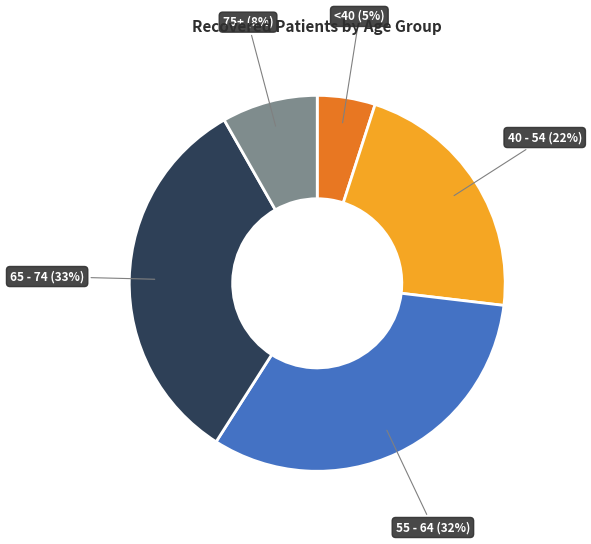

Which has a higher value, <40 or 55 - 64?

55 - 64